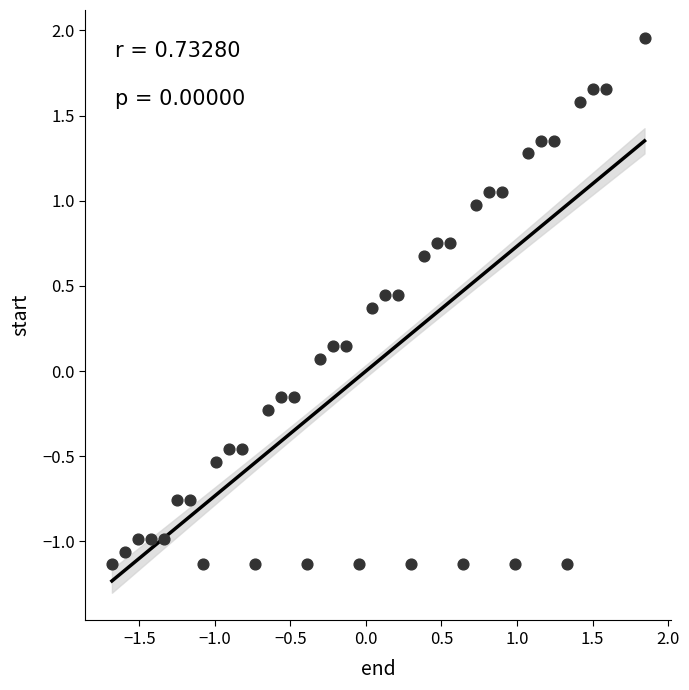

What is the range of X values (max minus min)?

3.5